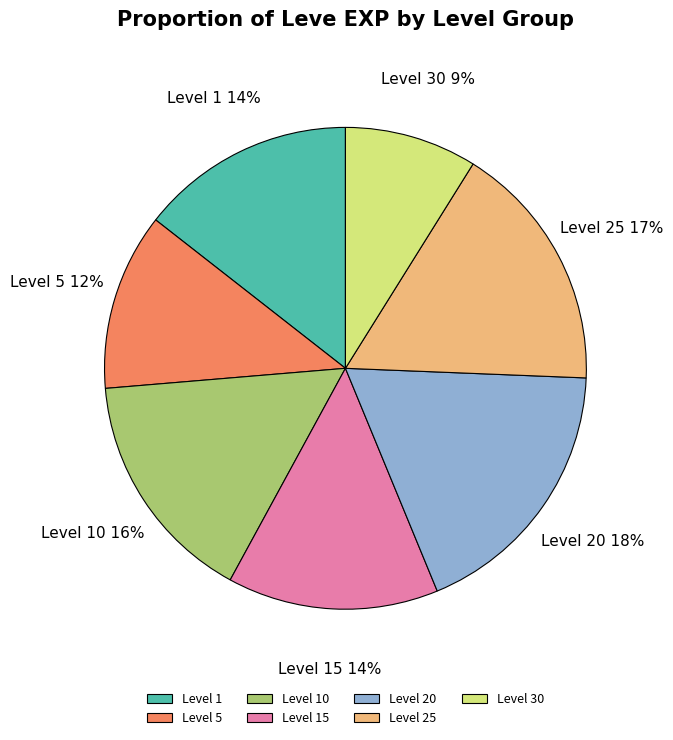

Which slice is the smallest?

Level 30